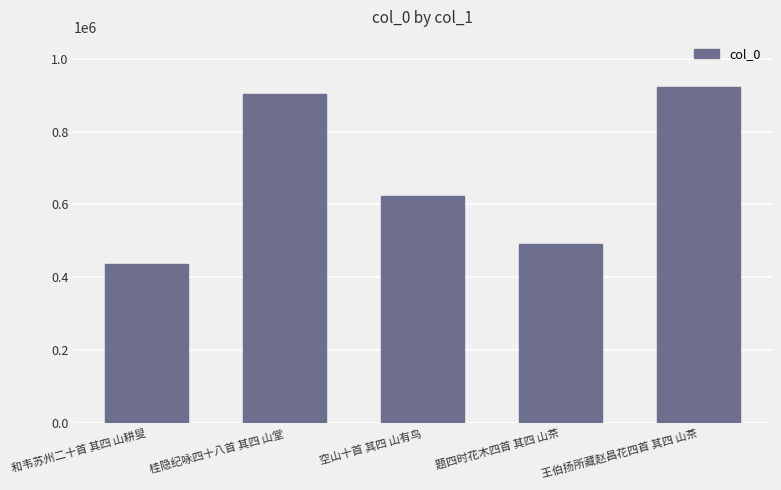

What is the difference between the values at 和韦苏州二十首 其四 山耕叟 and 桂隐纪咏四十八首 其四 山堂?

466045